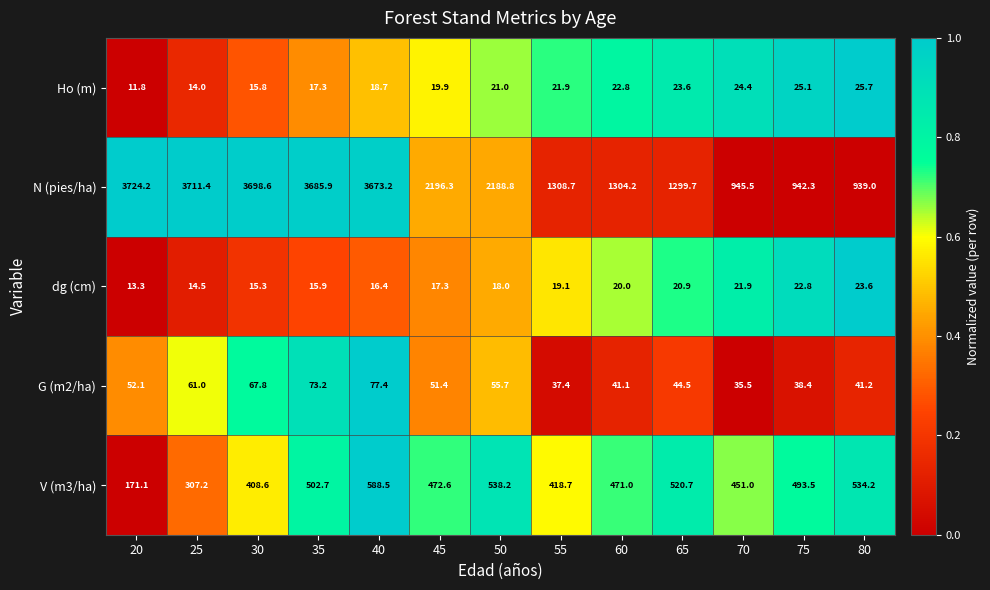

What is the total value across all series at 60?

1859.1